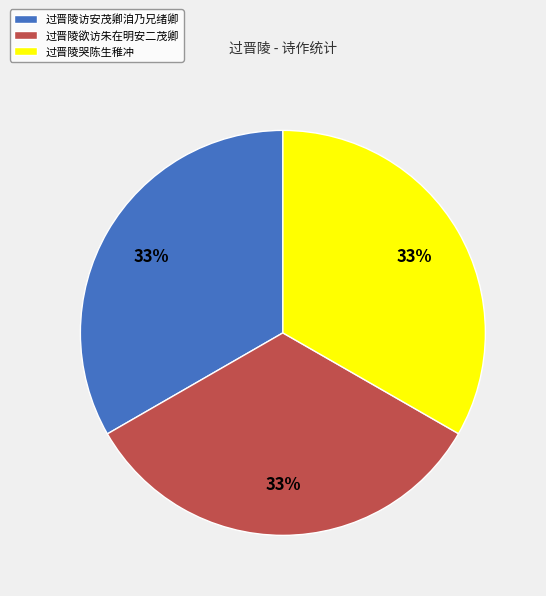

True or false: 过晋陵访安茂卿洎乃兄绪卿 accounts for 33% of the total.

True